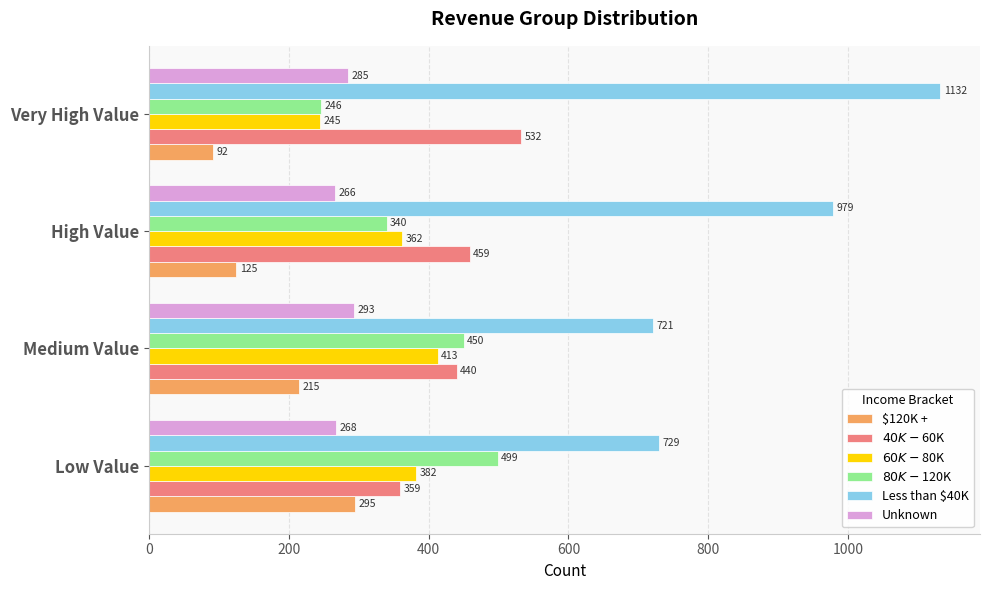

What is the sum of all Unknown values?

1112